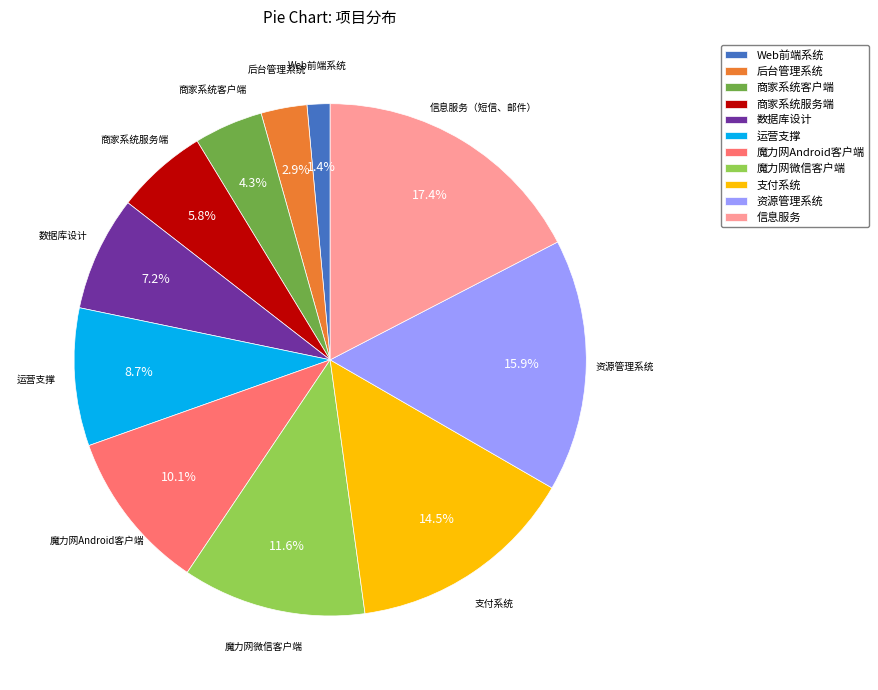

To the nearest percent, what is the average slice percentage?

9%